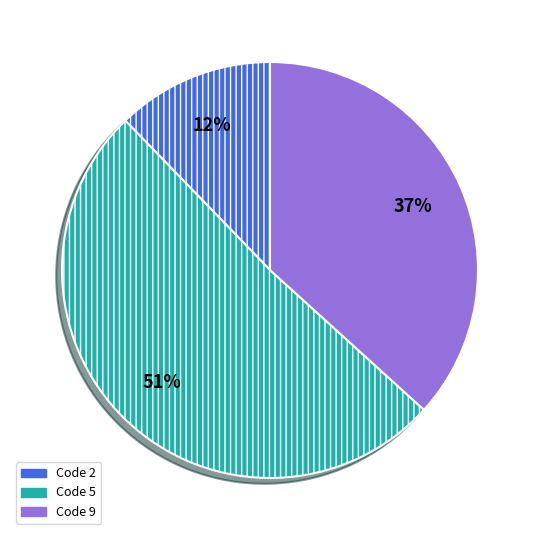

To the nearest percent, what portion does Code 5 represent?

51%